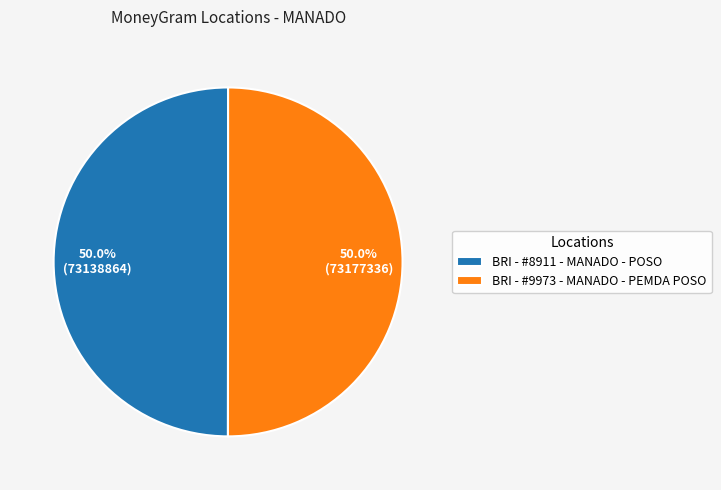

How much of the chart is everything except BRI - #8911 - MANADO - POSO?

50.0%